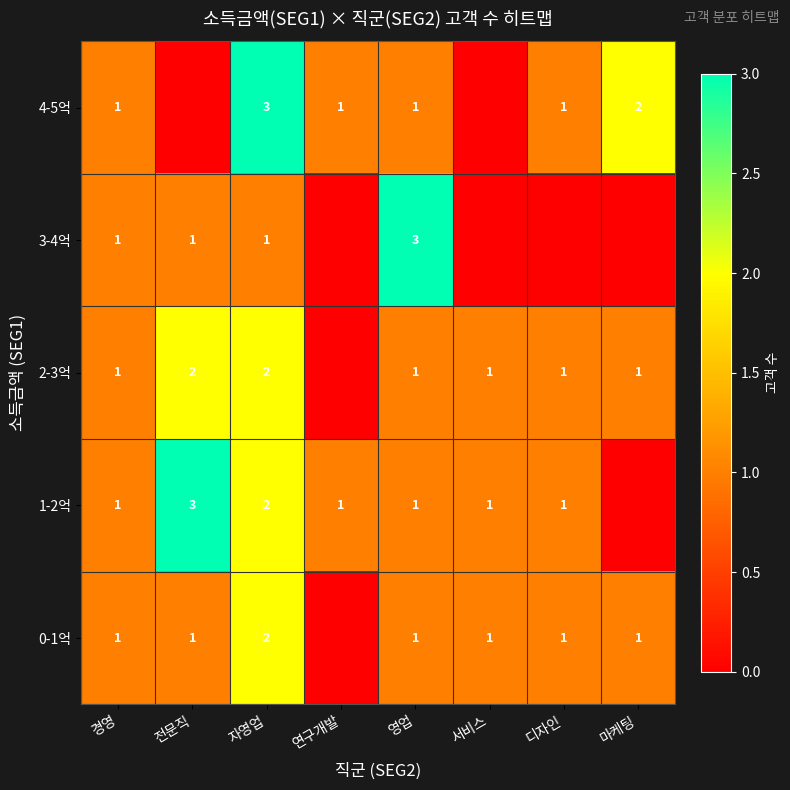

True or false: 1-2억 has a value of 3 at 전문직.

True